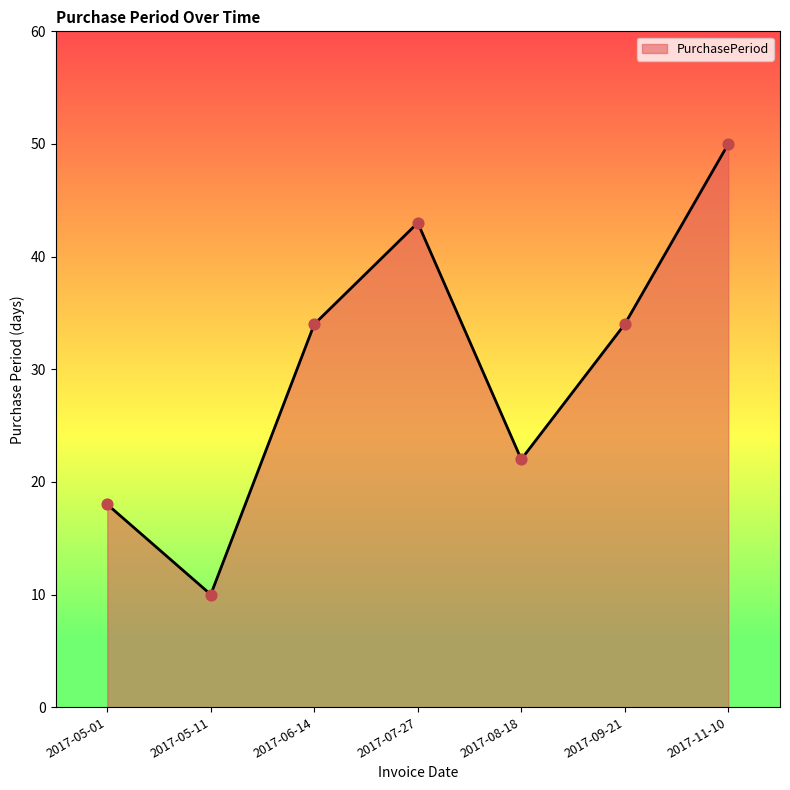

What is the change in value from 2017-08-18 to 2017-11-10?

+28